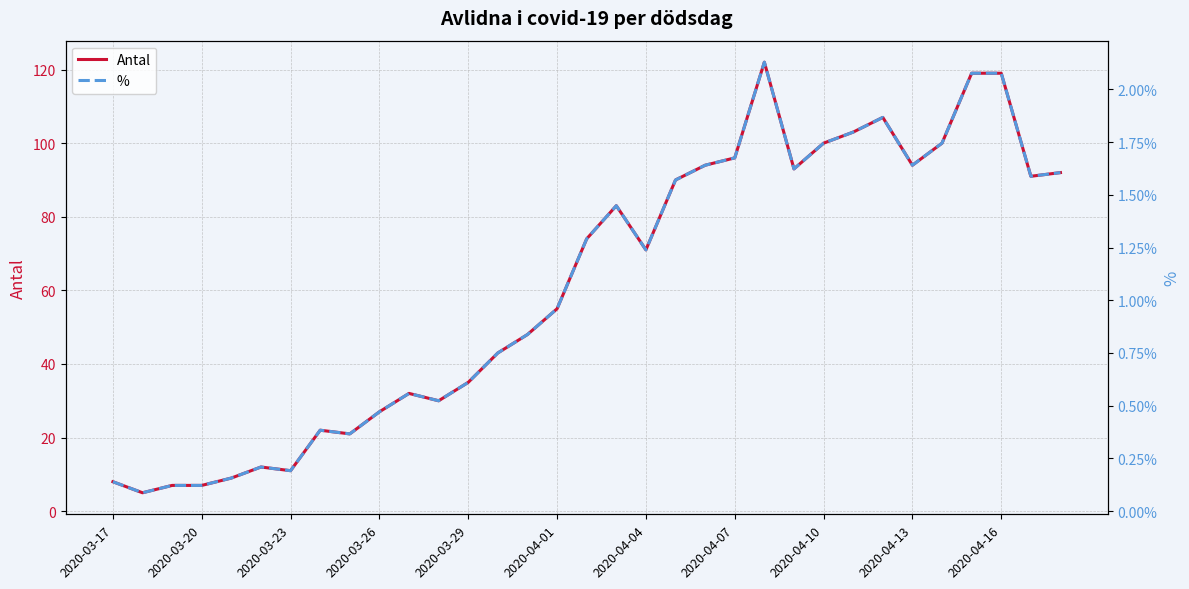

The value of Antal at 2020-04-01 is 29. True or false?

False